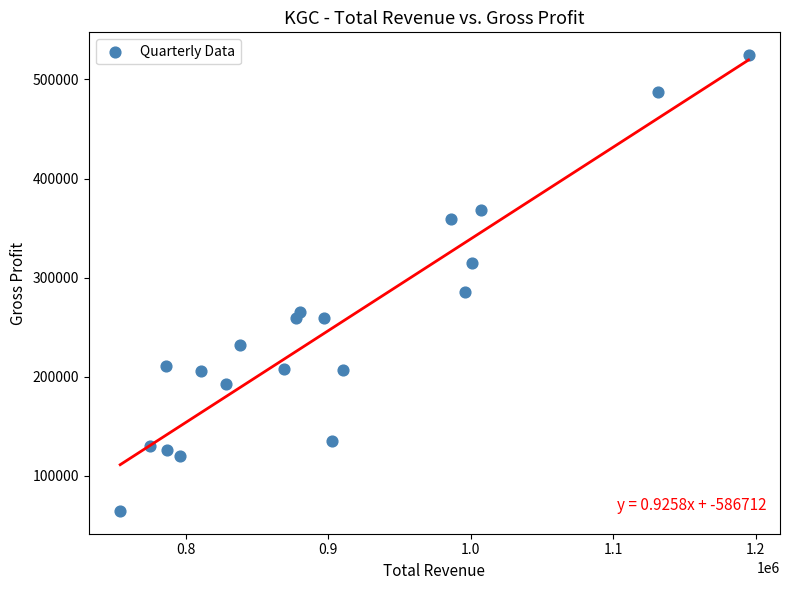

What Y value in the scatter plot is closest to 294600?

285300